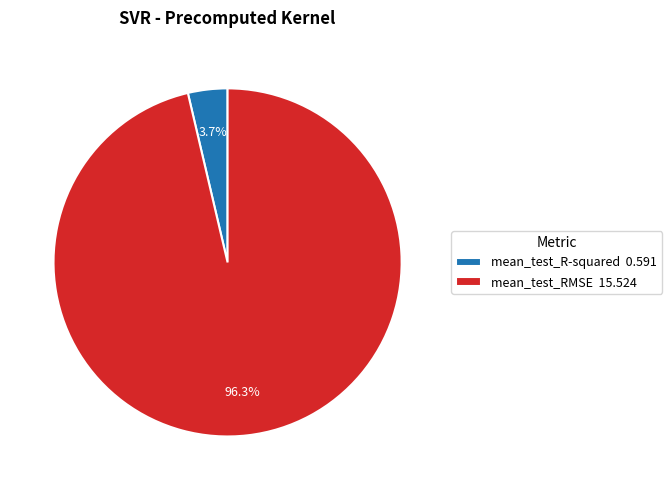

What is the smallest slice in the pie chart?

mean_test_R-squared